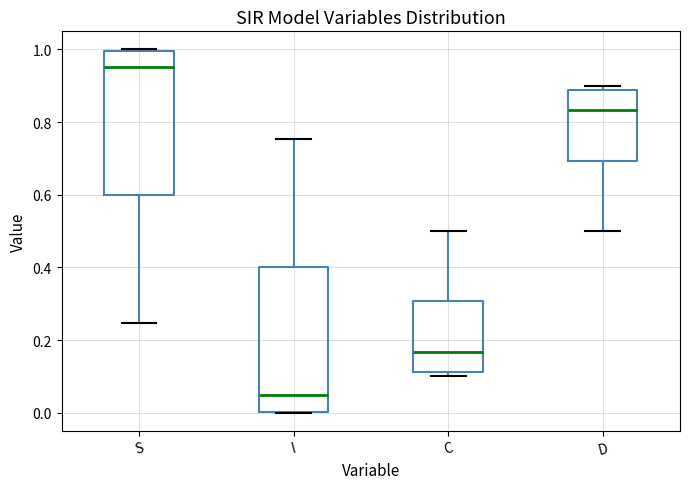

Reading left to right, read every box against the y-axis: the position of its median line, the range the box covers, and the ends of its whiskers. The values are not printed on the chart, so give them approximately, as read against the axis.

S: median 0.96, box 0.60 to 1.00, whiskers 0.24 to 1.00
I: median 0.04, box 0.00 to 0.40, whiskers 0.00 to 0.76
C: median 0.16, box 0.12 to 0.30, whiskers 0.10 to 0.50
D: median 0.84, box 0.70 to 0.88, whiskers 0.50 to 0.90